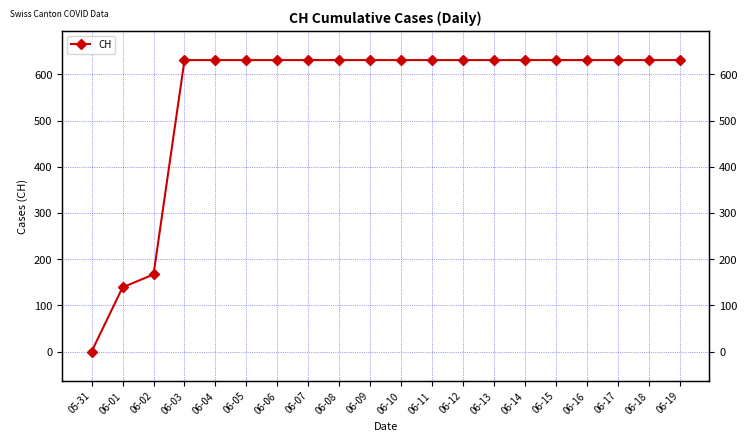

List the labels in order of value, largest first.

06-03, 06-04, 06-05, 06-06, 06-07, 06-08, 06-09, 06-10, 06-11, 06-12, 06-13, 06-14, 06-15, 06-16, 06-17, 06-18, 06-19, 06-02, 06-01, 05-31